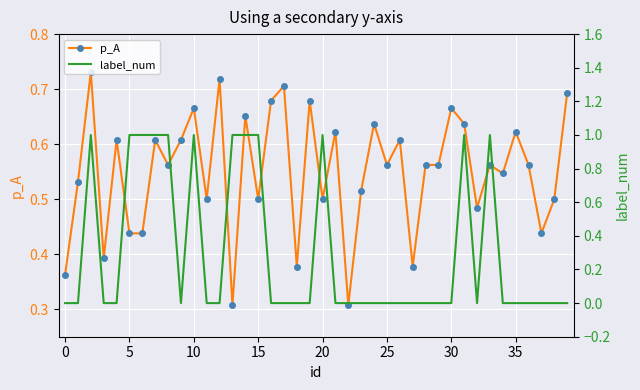

The value of p_A at 24 is 0.8. True or false?

False